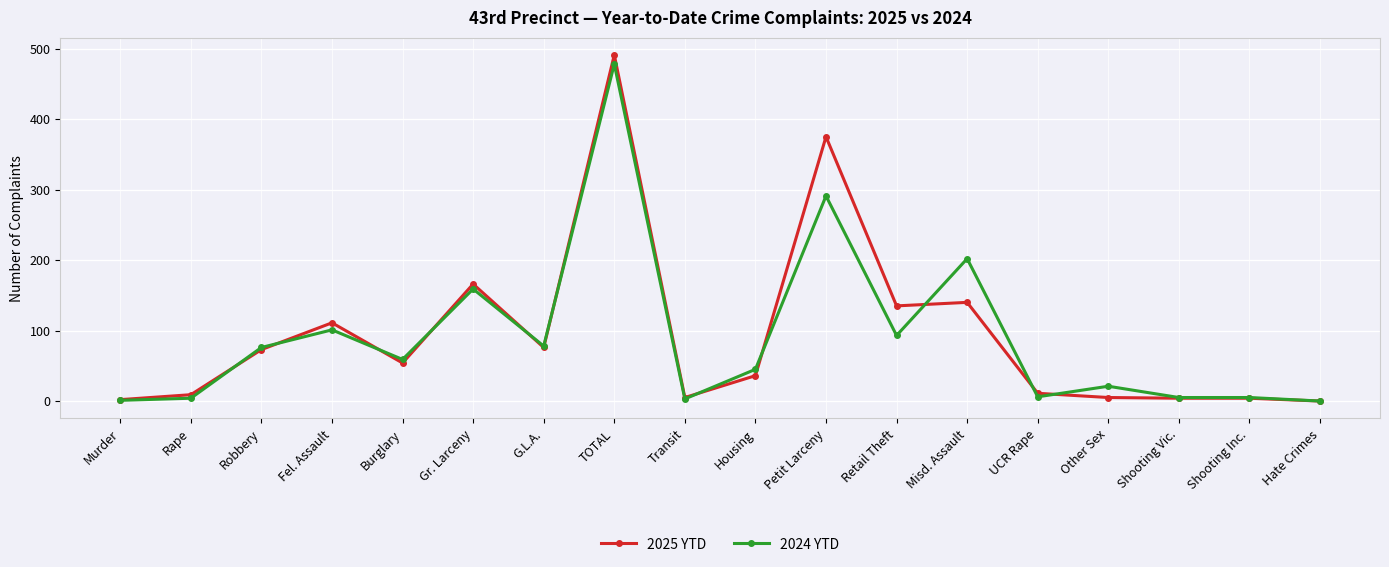

The value of 2024 YTD at G.L.A. is 136. True or false?

False